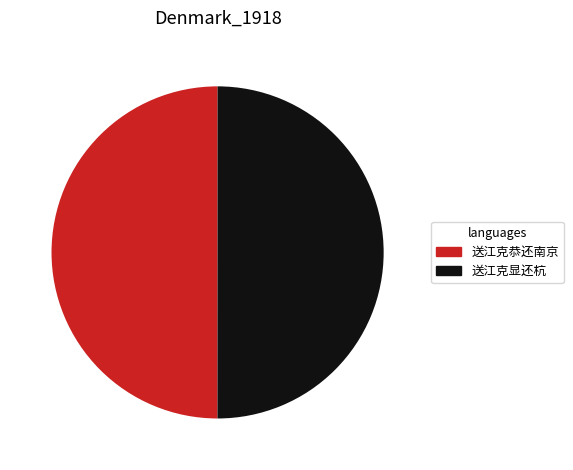

True or false: 送江克恭还南京 accounts for 62% of the total.

False